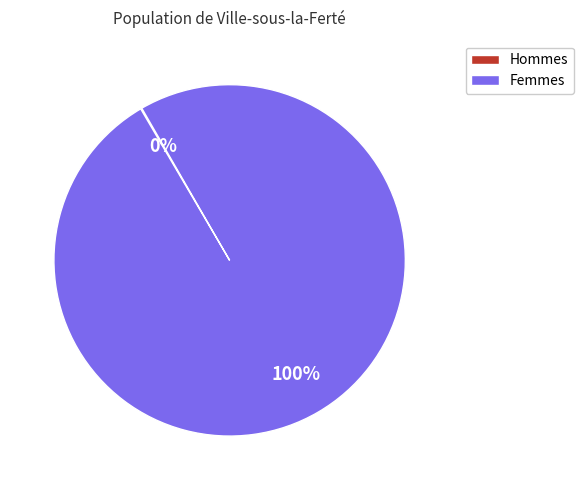

Is there a majority slice in this chart?

Yes